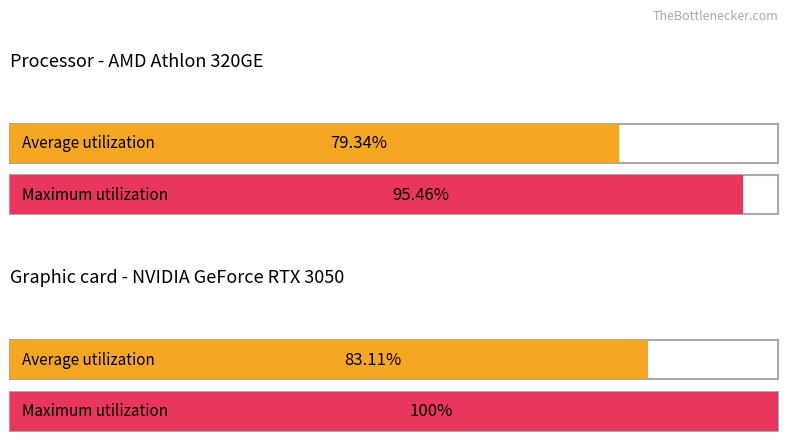

What is the minimum value for Maximum utilization?

95.5